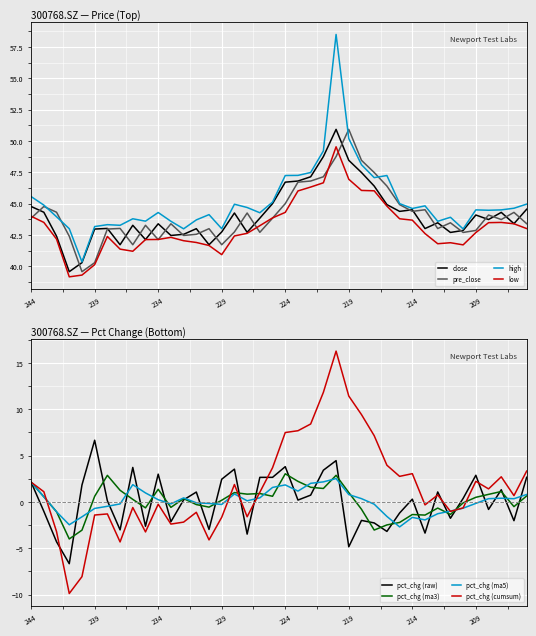

What is the lowest value of the close series?

39.6